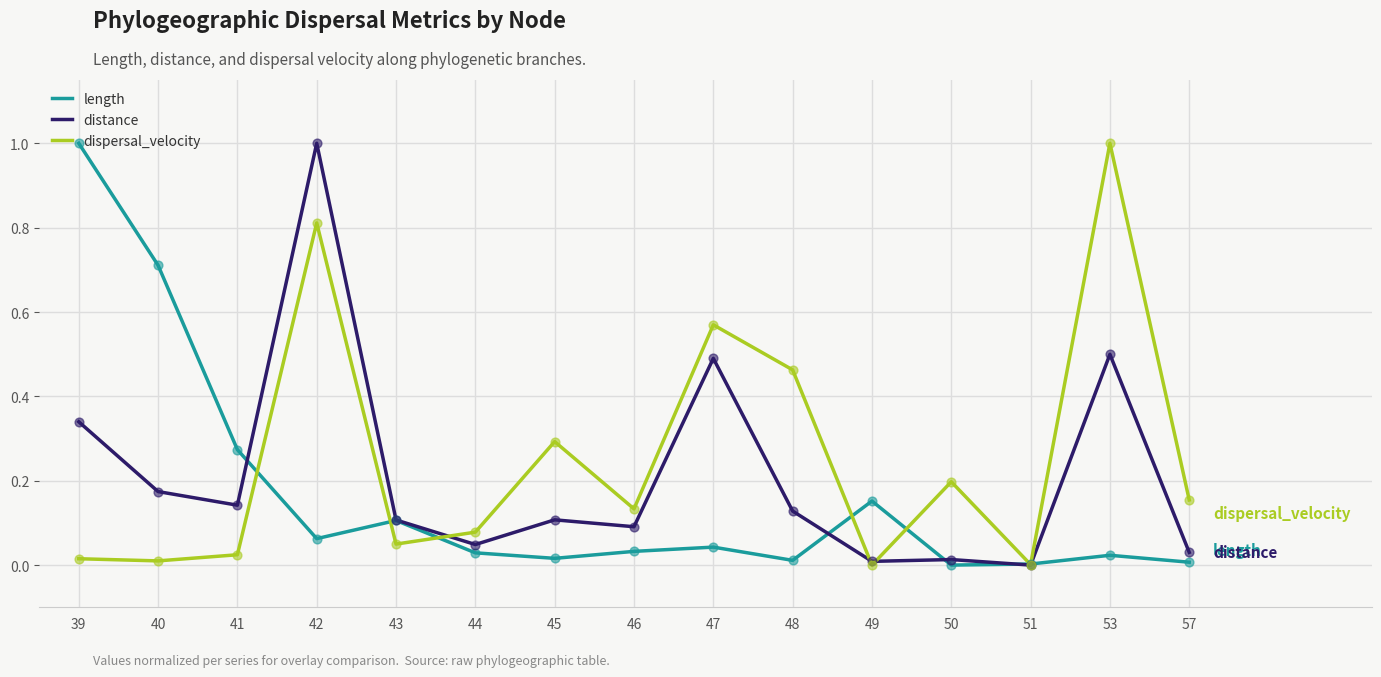

At which label does distance reach its peak?

42